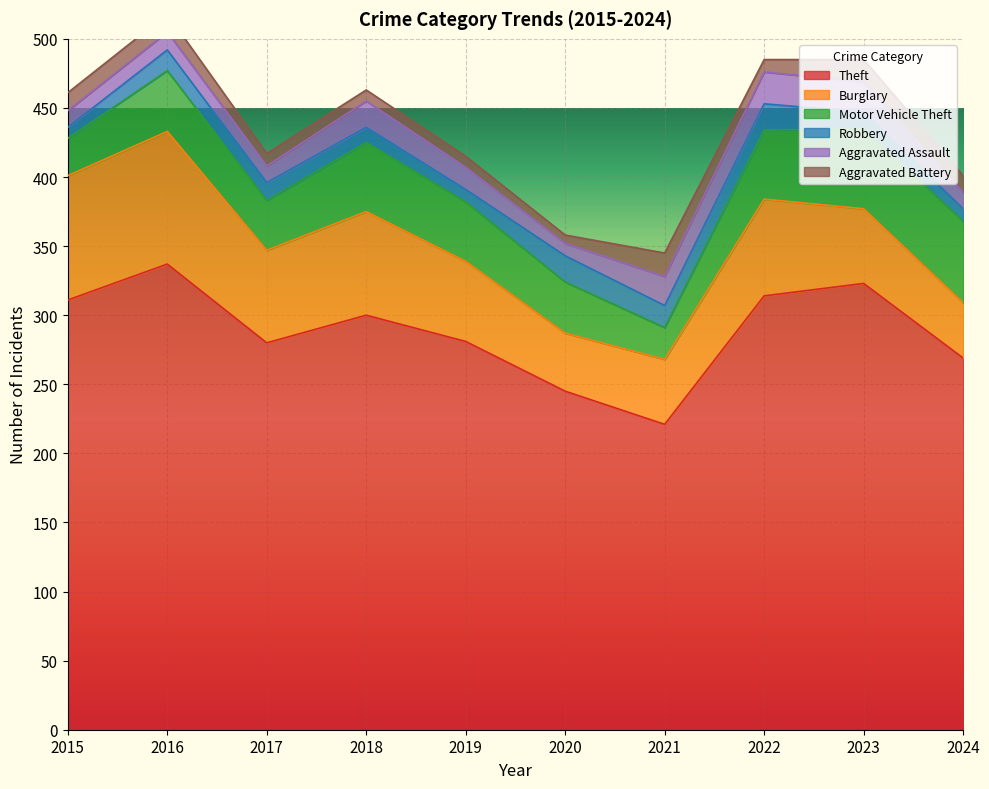

What is the value of the Burglary point at the 9th from the left?

54